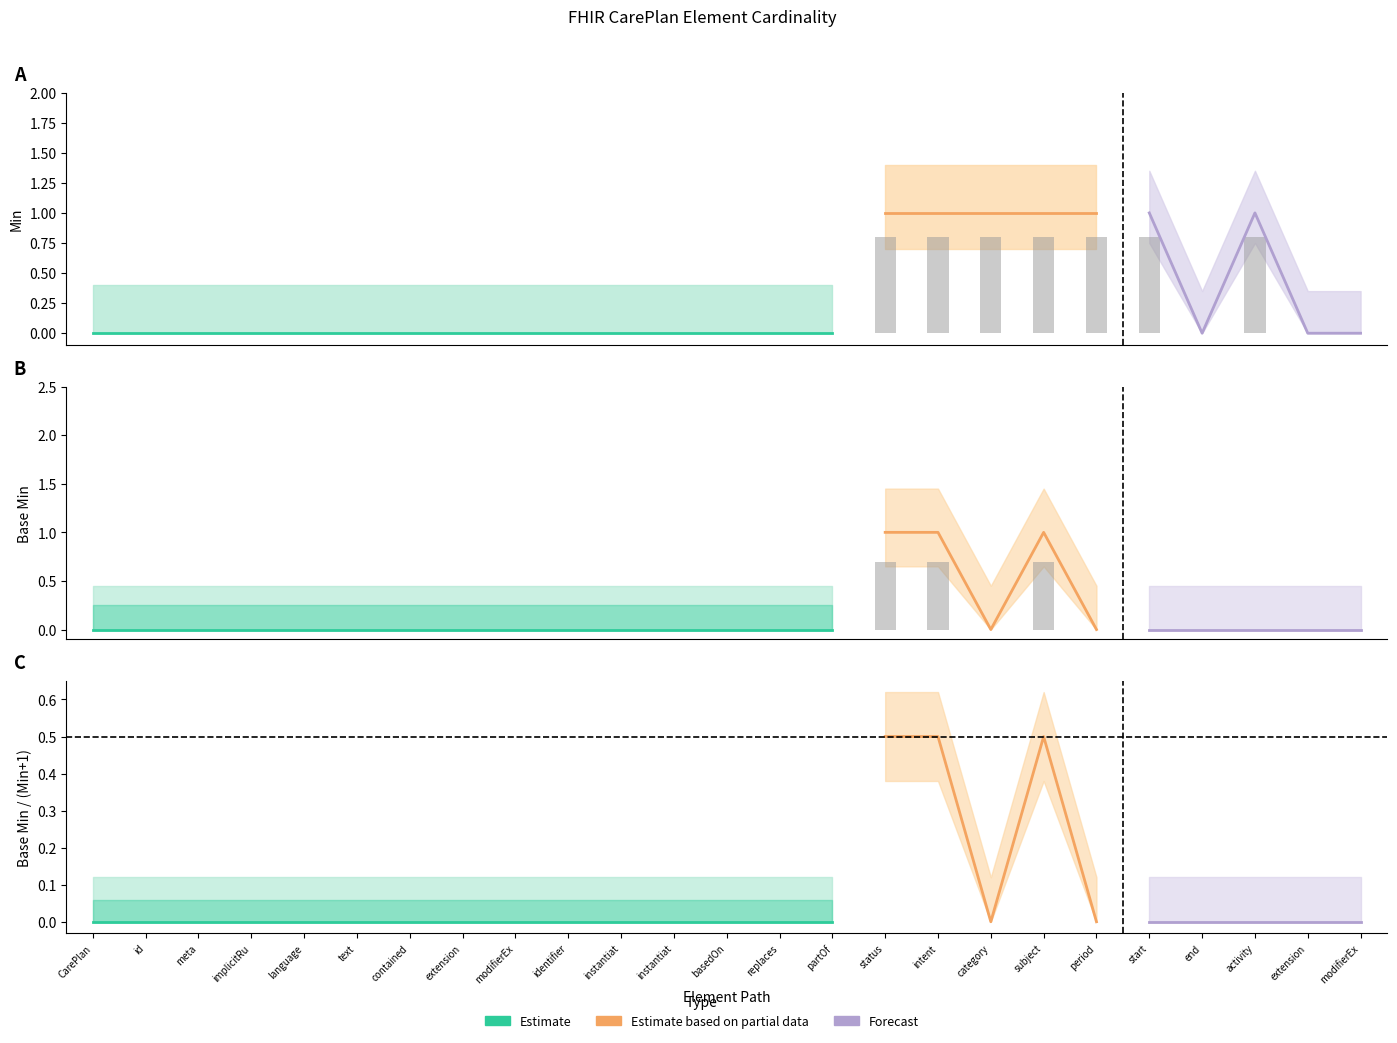

Reading left to right, extract all data points from this chart.

Min: 0.0	0.0	0.0	0.0	0.0	0.0	0.0	0.0	0.0	0.0	0.0	0.0	0.0	0.0	0.0	0.8	0.8	0.8	0.8	0.8	0.8	0.0	0.8	0.0	0.0
Base Min: 0.0	0.0	0.0	0.0	0.0	0.0	0.0	0.0	0.0	0.0	0.0	0.0	0.0	0.0	0.0	0.7	0.7	0.0	0.7	0.0	0.0	0.0	0.0	0.0	0.0